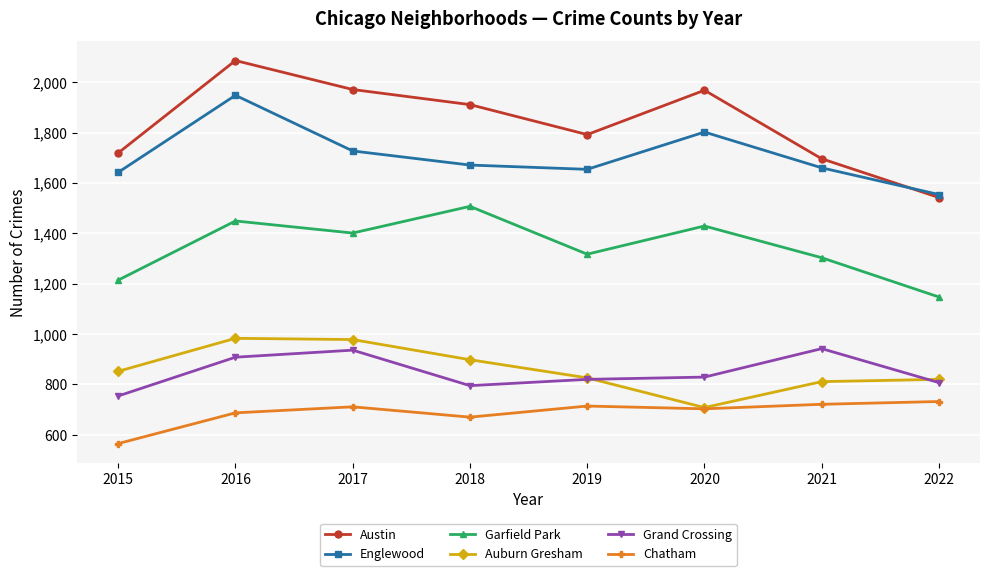

How many data points does each series have?

8